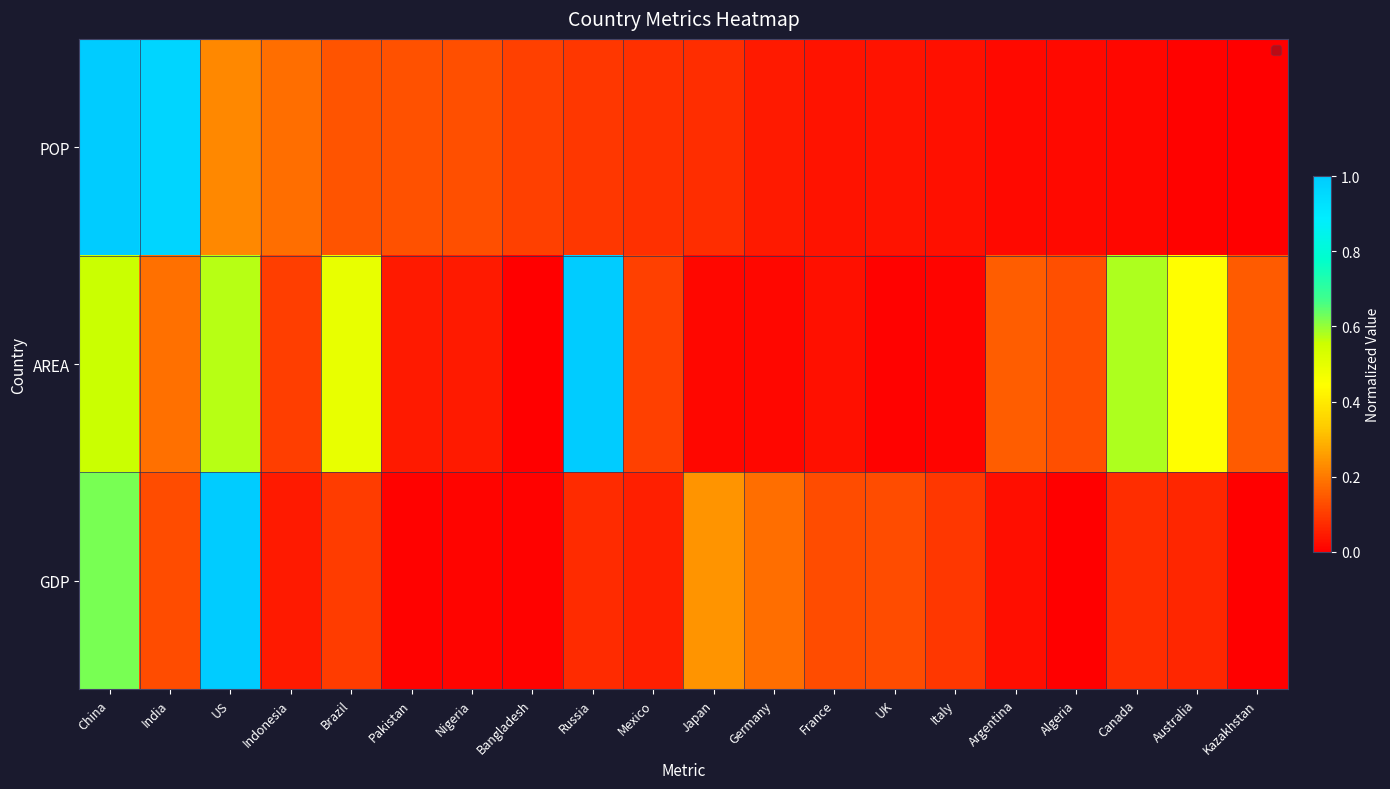

Which has a higher value, Mexico or US?

US